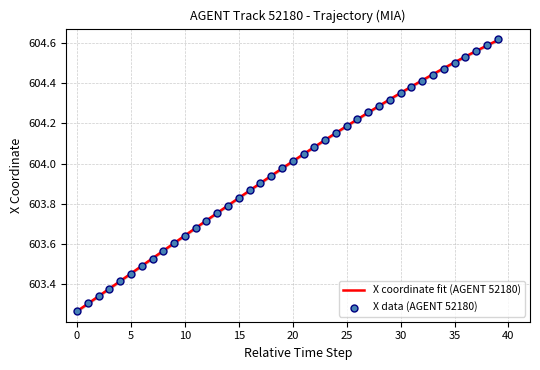

At how many categories does at least one series exceed 604?

20